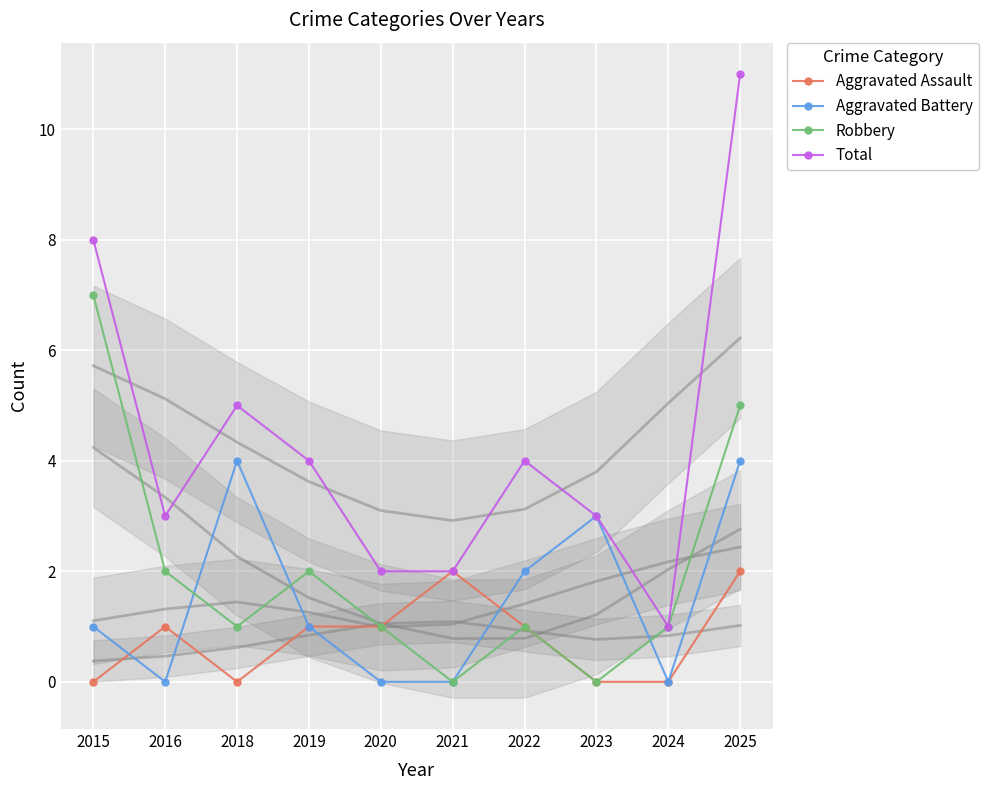

At which category is the sum across all series the highest?

2025